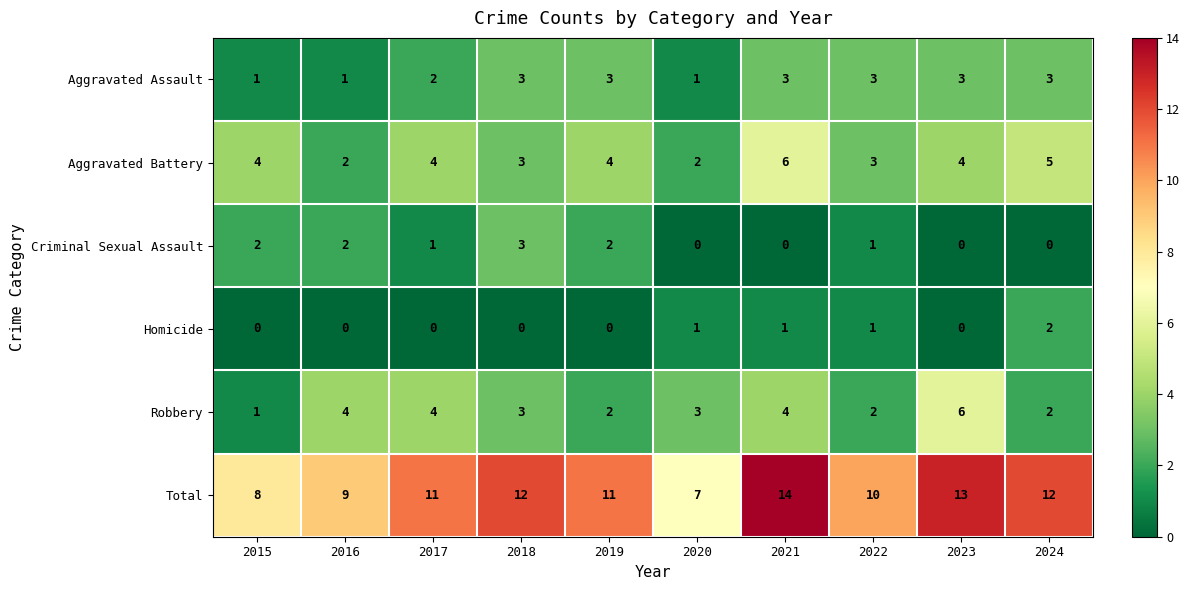

Between 2018 and 2024, which series saw the biggest shift?

Criminal Sexual Assault